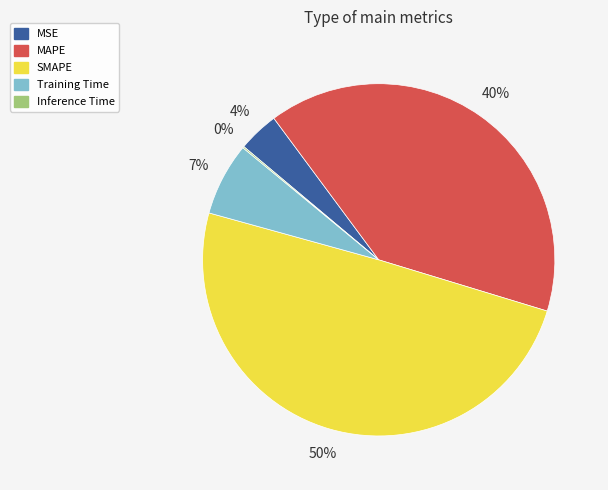

Between MAPE and SMAPE, which is larger?

SMAPE